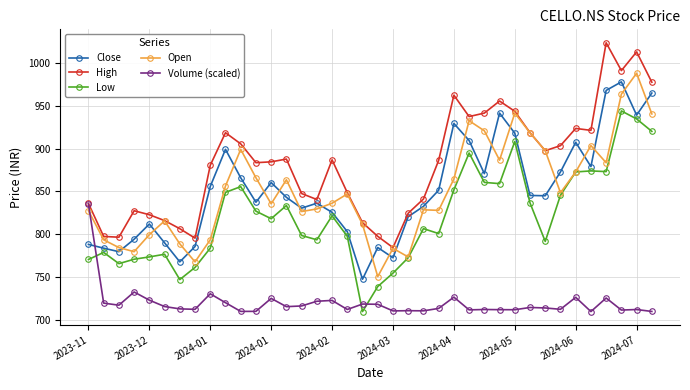

What is the value of the Low point at the 38th from the left?

920.1